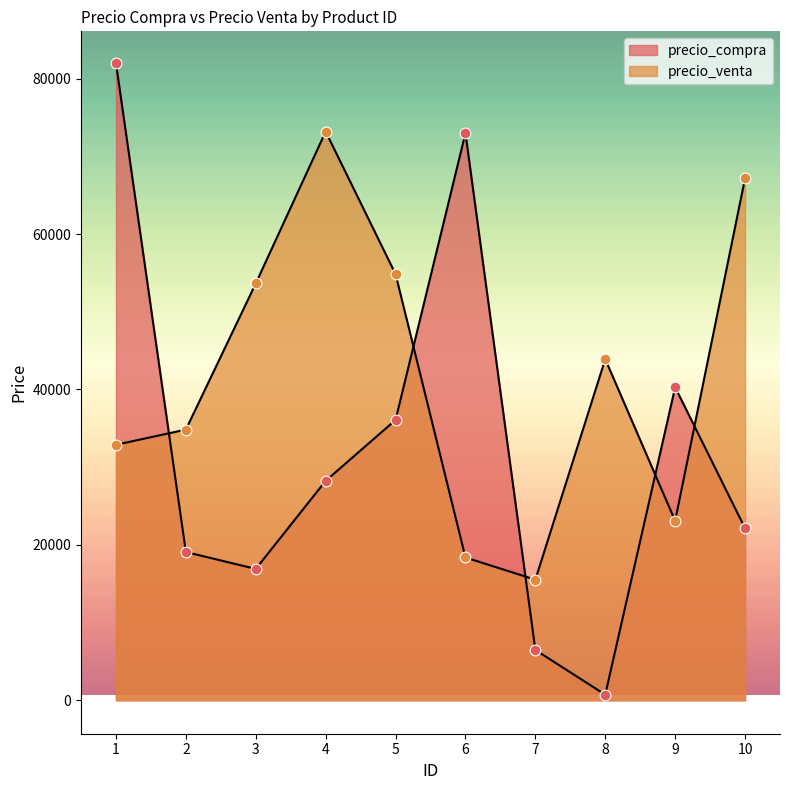

Which series has the largest total across all categories?

precio_venta